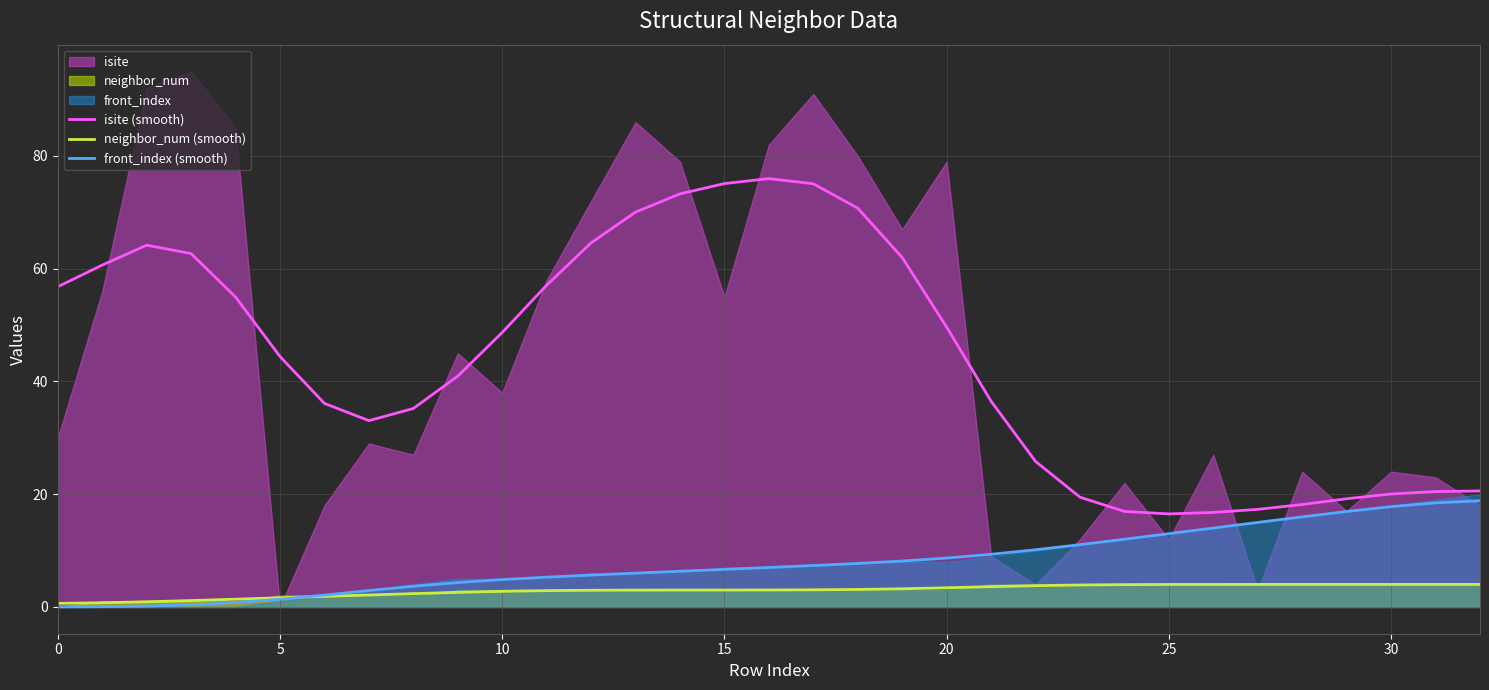

What is the label of the 27th point from the left?

26